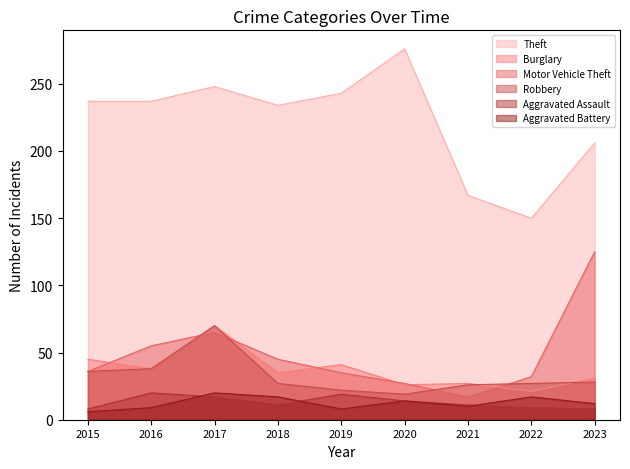

How many distinct data groups are displayed?

6